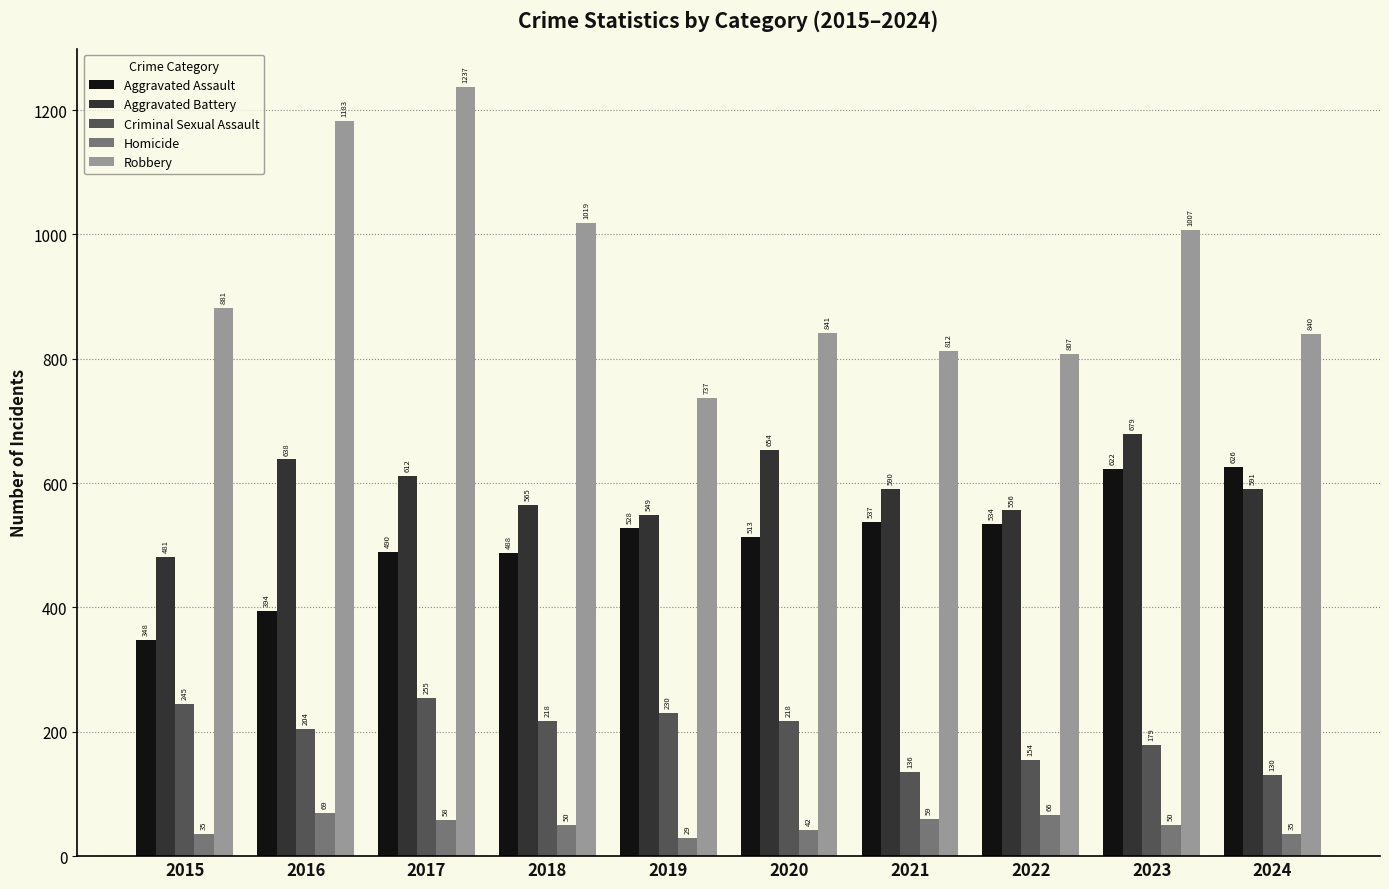

Reading left to right, list all the values displayed in this chart.

Aggravated Assault: 2015=348	2016=394	2017=490	2018=488	2019=528	2020=513	2021=537	2022=534	2023=622	2024=626
Aggravated Battery: 2015=481	2016=638	2017=612	2018=565	2019=549	2020=654	2021=590	2022=556	2023=679	2024=591
Criminal Sexual Assault: 2015=245	2016=204	2017=255	2018=218	2019=230	2020=218	2021=136	2022=154	2023=179	2024=130
Homicide: 2015=35	2016=69	2017=58	2018=50	2019=29	2020=42	2021=59	2022=66	2023=50	2024=35
Robbery: 2015=881	2016=1183	2017=1237	2018=1019	2019=737	2020=841	2021=812	2022=807	2023=1007	2024=840